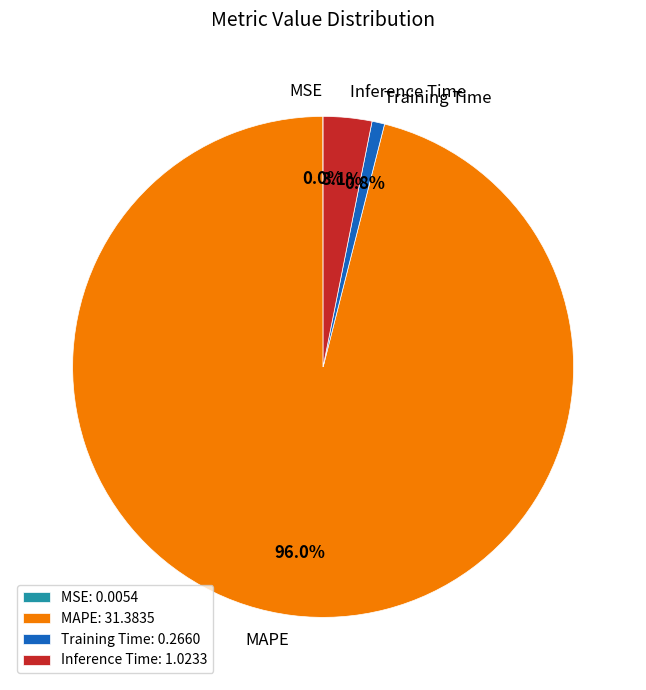

What percentage is NOT represented by Training Time?

99.2%